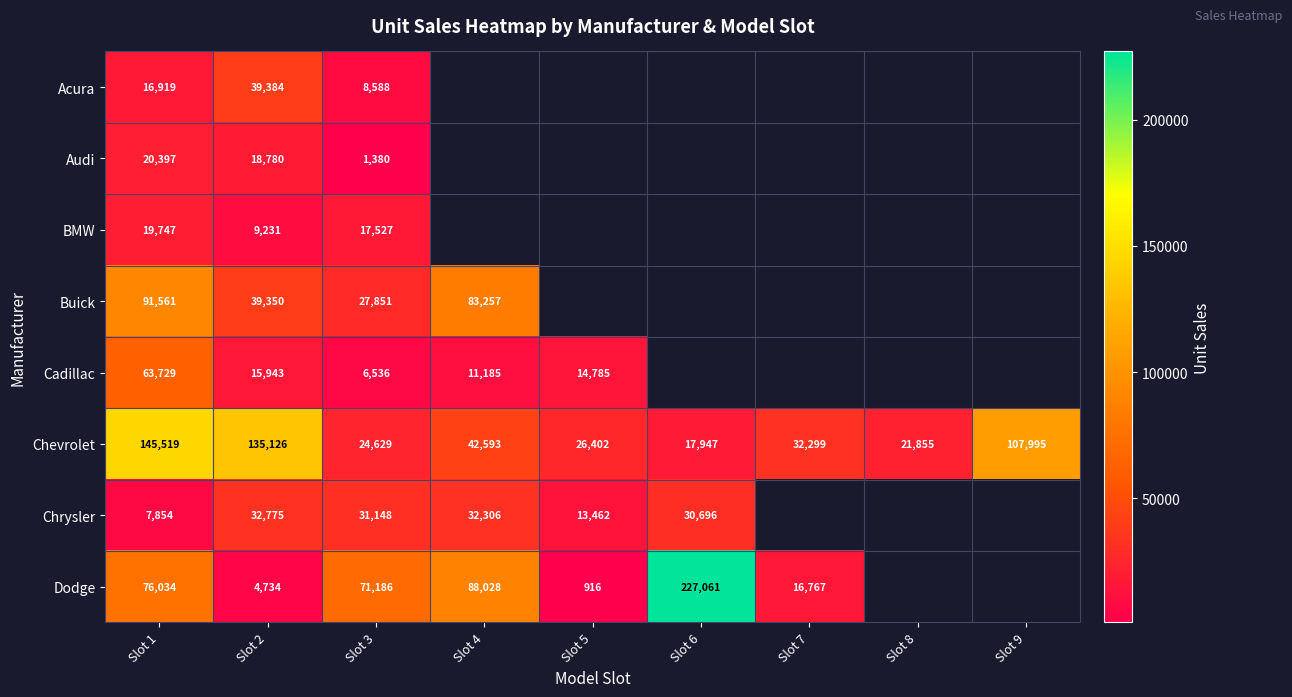

The value of Audi at Slot 1 is 32695. True or false?

False